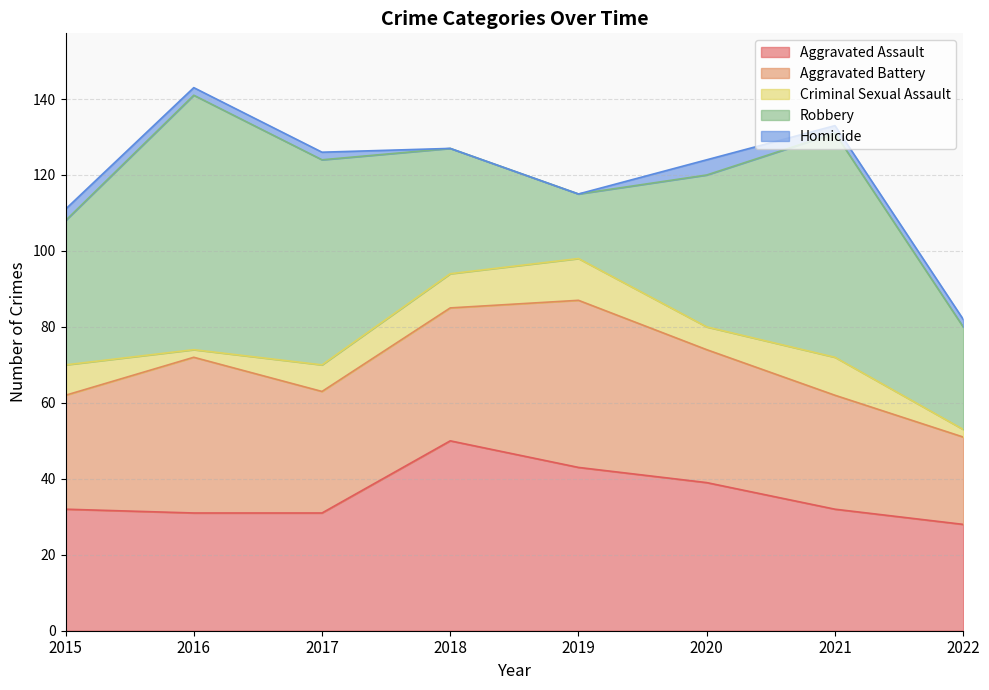

What is the difference between the highest and lowest values at 2019?

44